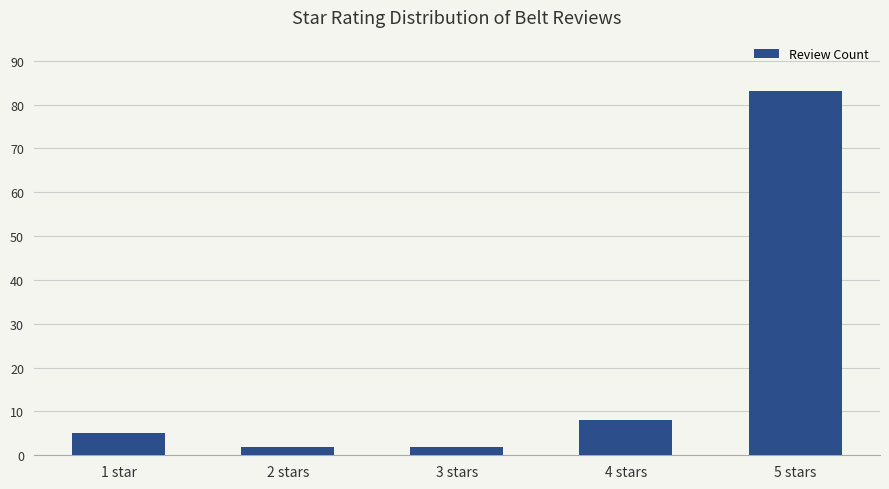

How many data points are less than 5?

2